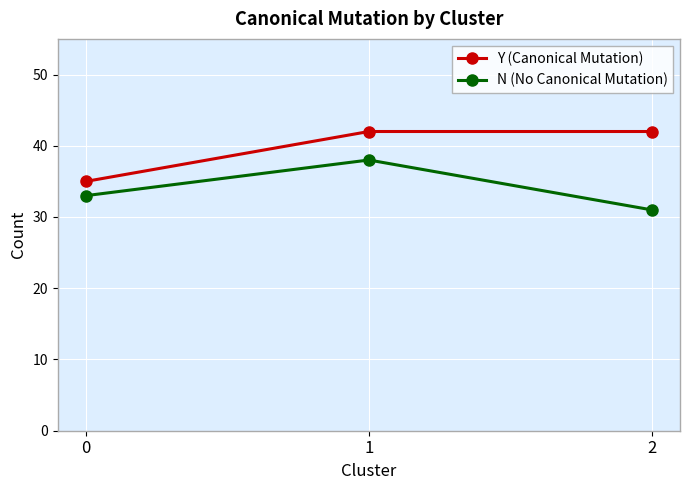

Which series has the largest total across all categories?

Y (Canonical Mutation)